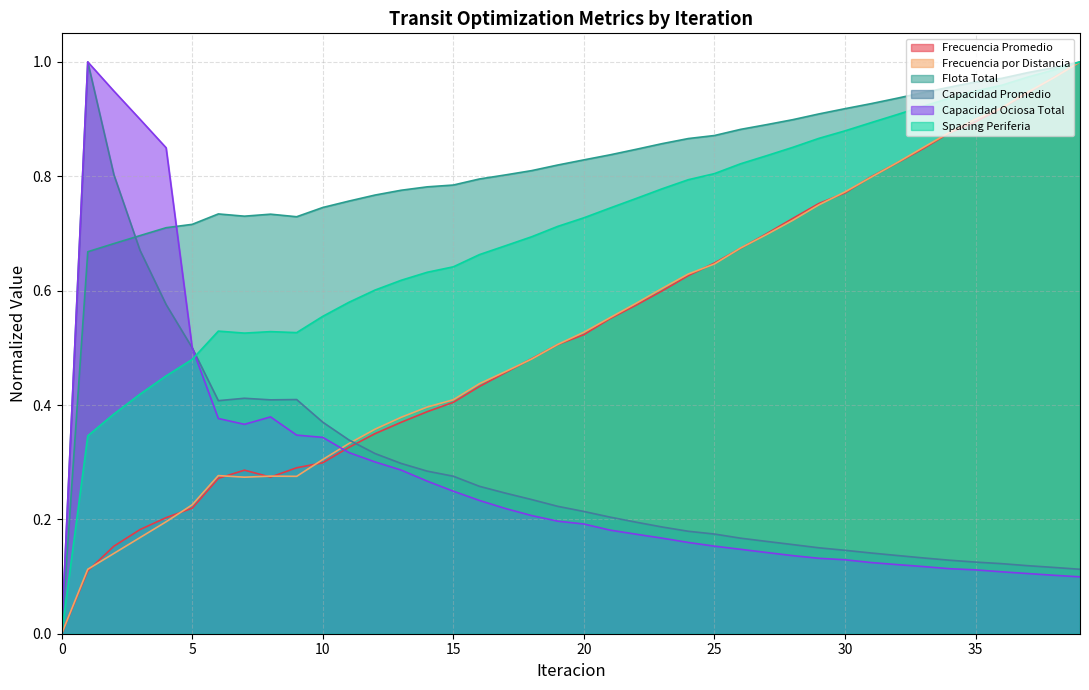

True or false: Spacing Periferia has a value of 0.2 at 6.

False